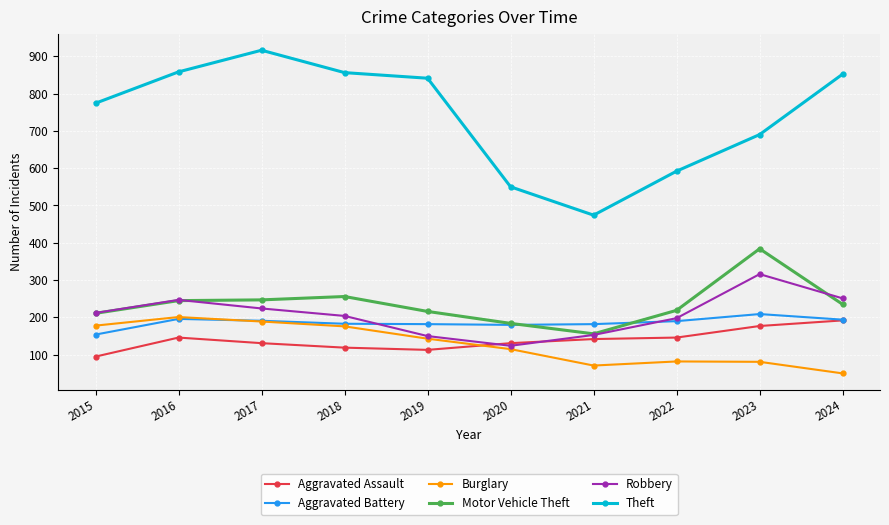

Which series has the widest spread of values?

Theft